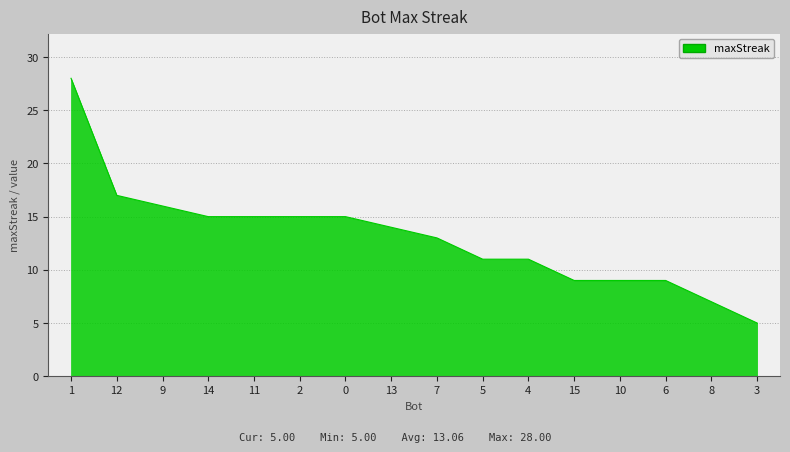

Where is the data nearest to the value 16?

9